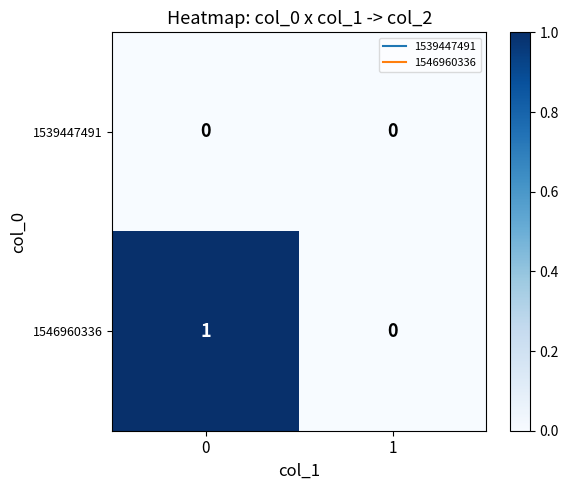

True or false: 1546960336 has a value of 1 at 0.

True